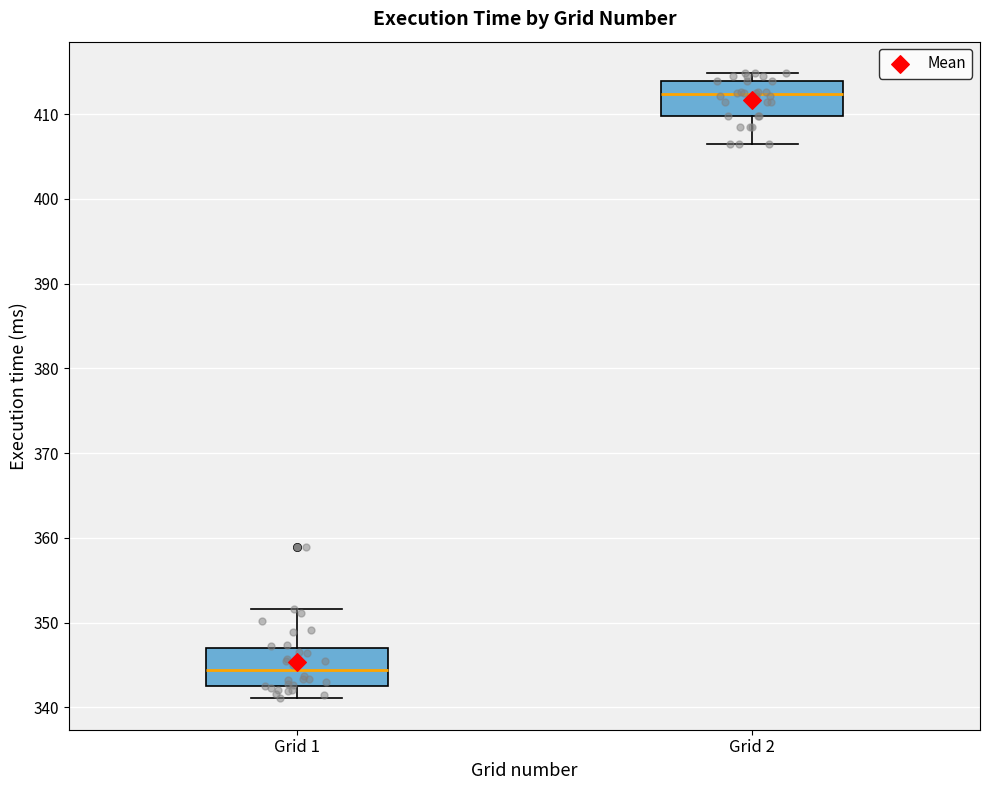

Where is the lower edge of the box for Grid 1 on the y-axis? The values are not printed on the chart, so give them approximately, as read against the axis.

343